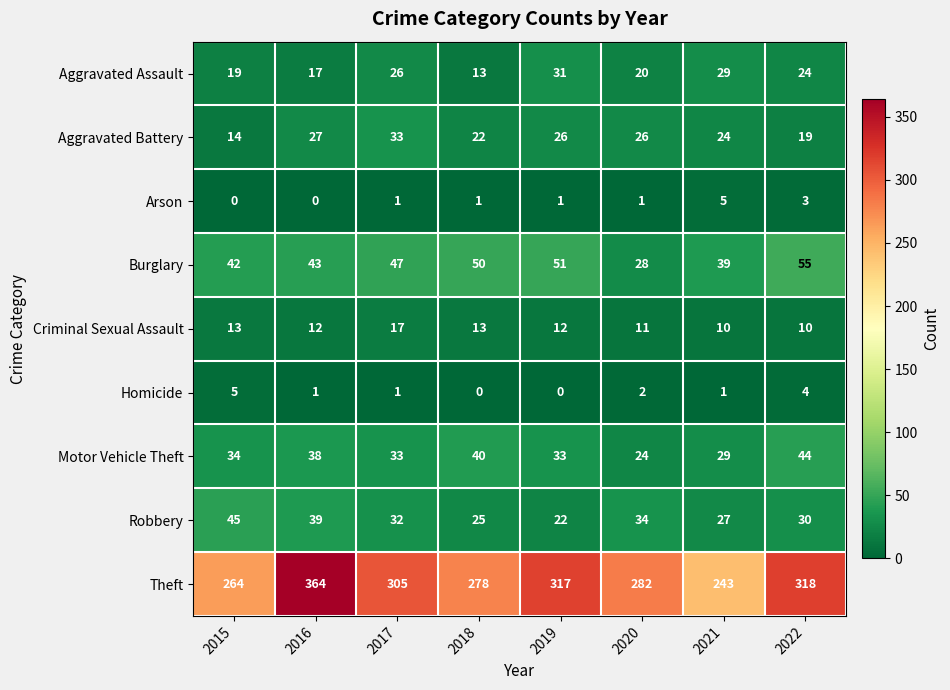

At which label does Aggravated Battery first exceed 26?

2016